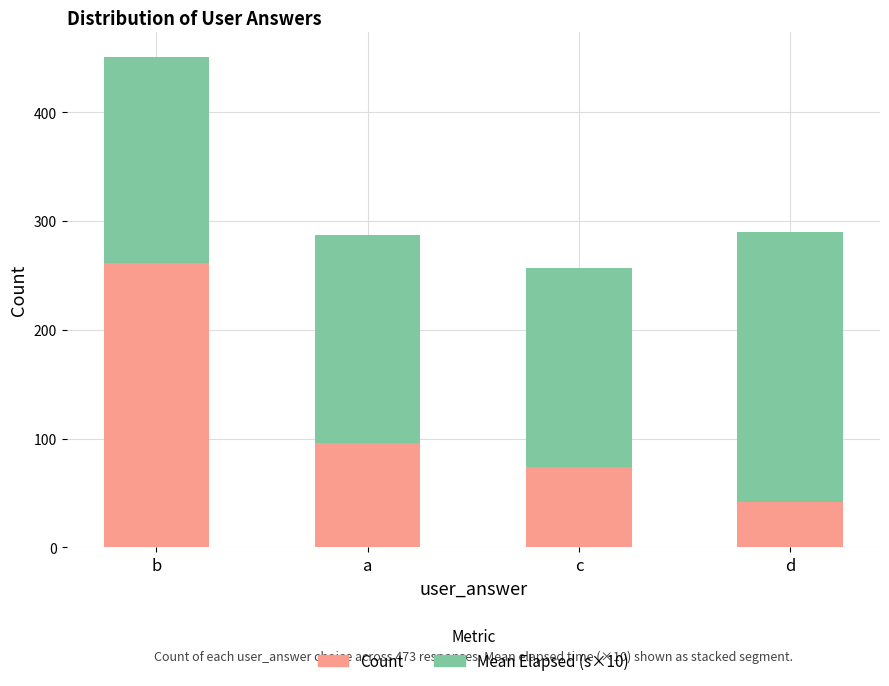

Is it true that Count equals 385.3 at b?

False